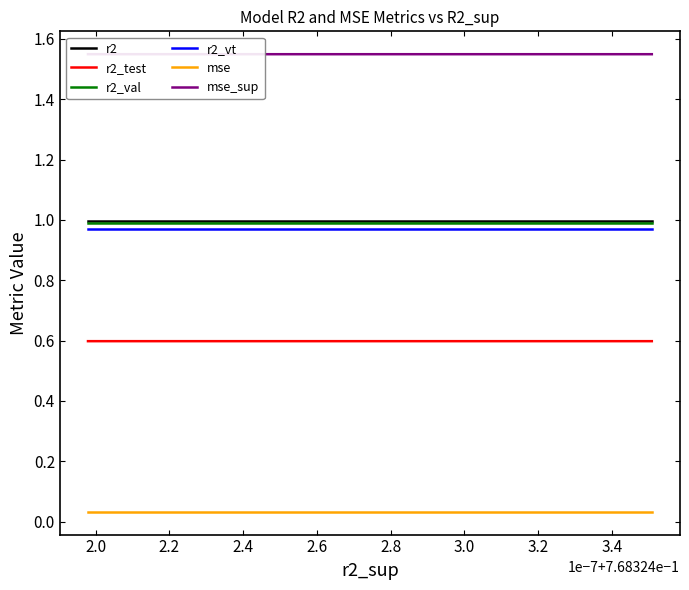

Is this an area chart (filled region under the line)?

No